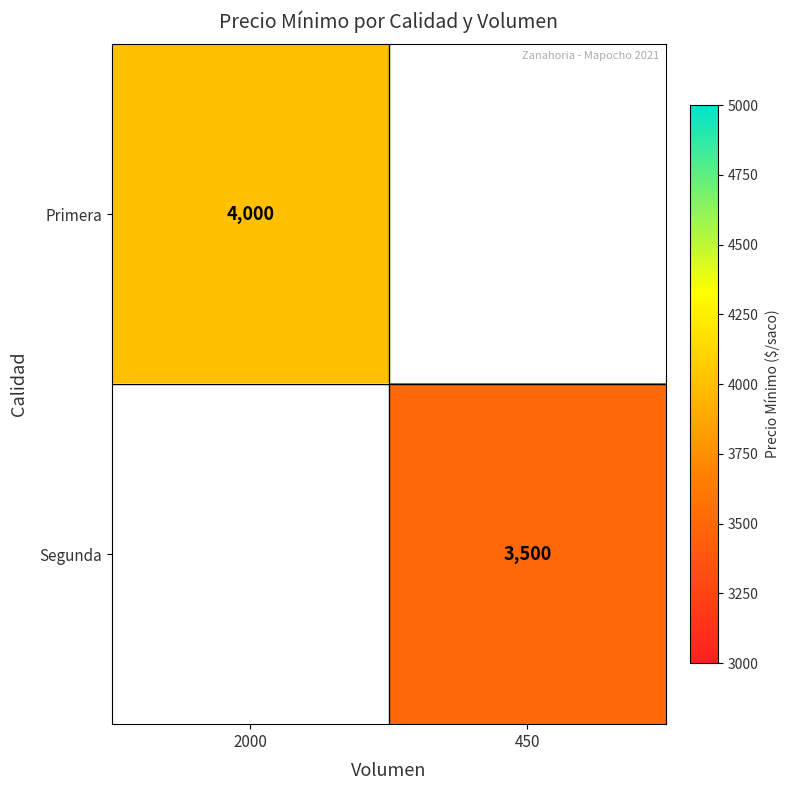

Between 2000 and 450, which is larger?

2000